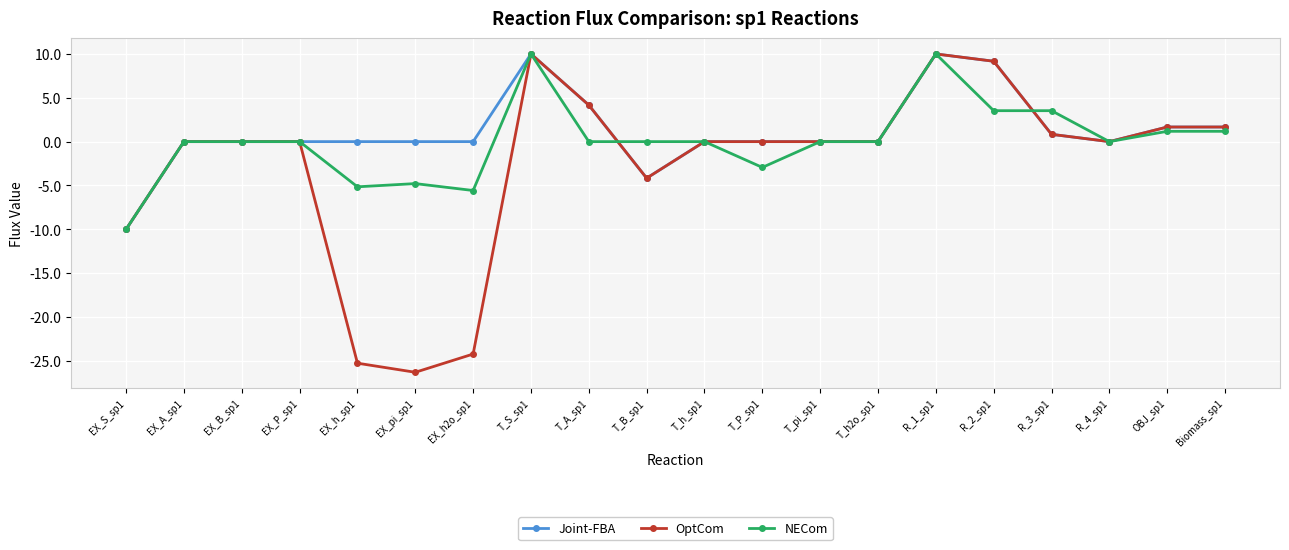

What is the label of the 5th point from the right?

R_2_sp1